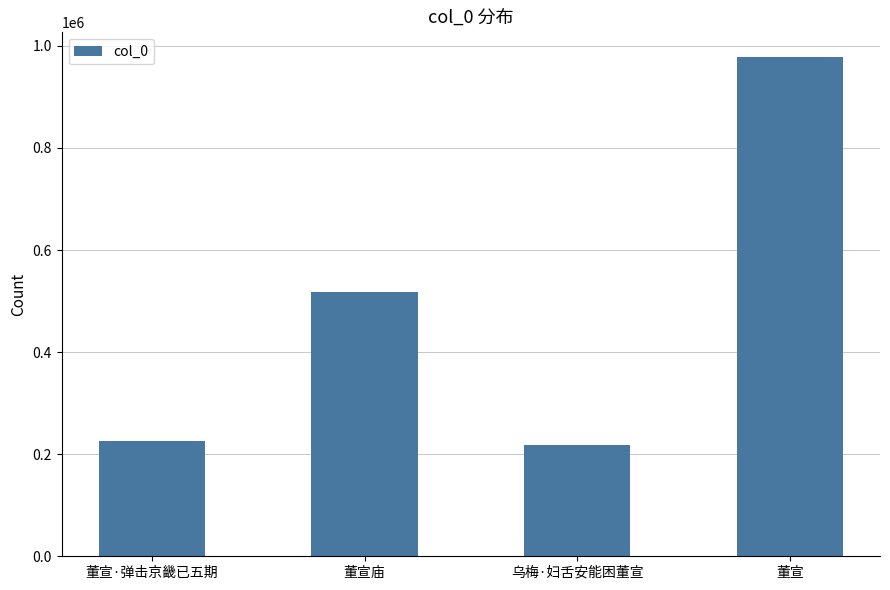

What is the approximate value at 董宣?

977692